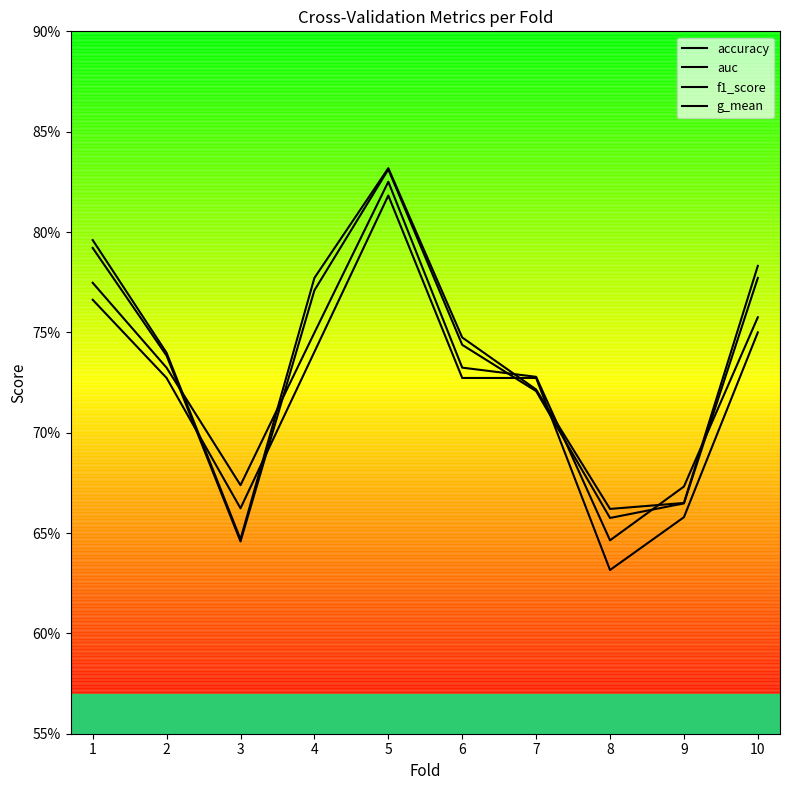

What is the maximum value for f1_score?

0.8